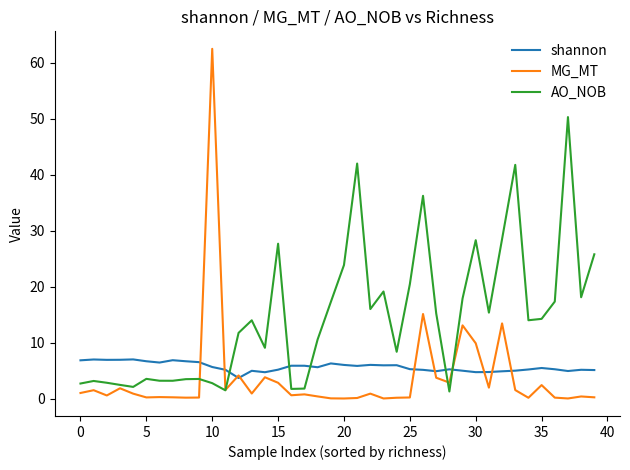

List the series in order of their peak value, lowest first.

shannon, AO_NOB, MG_MT